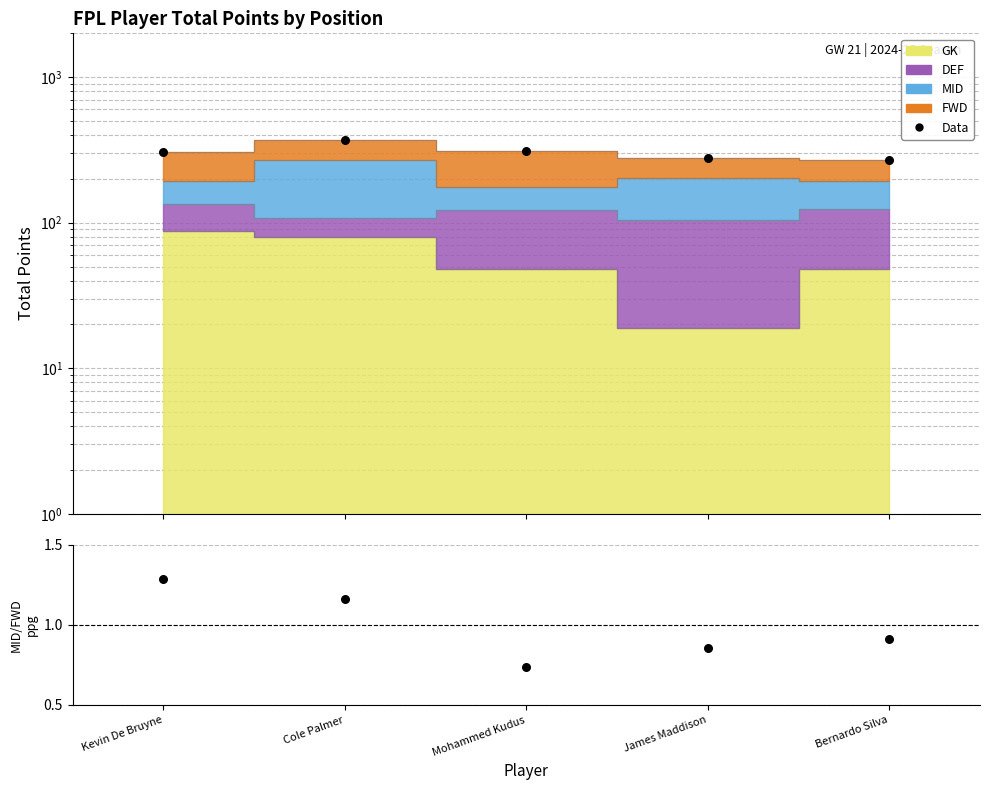

Which series has the largest total across all categories?

Data